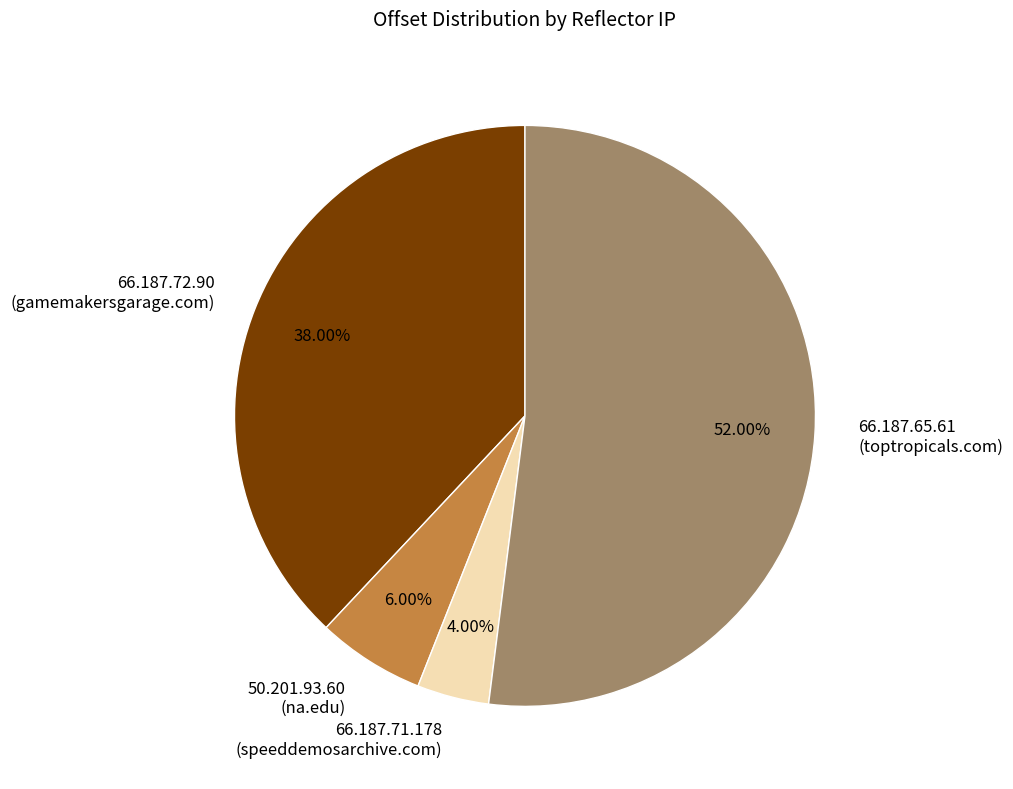

What is the ratio of the value at 66.187.72.90 (gamemakersgarage.com) to the value at 50.201.93.60 (na.edu)?

6.3